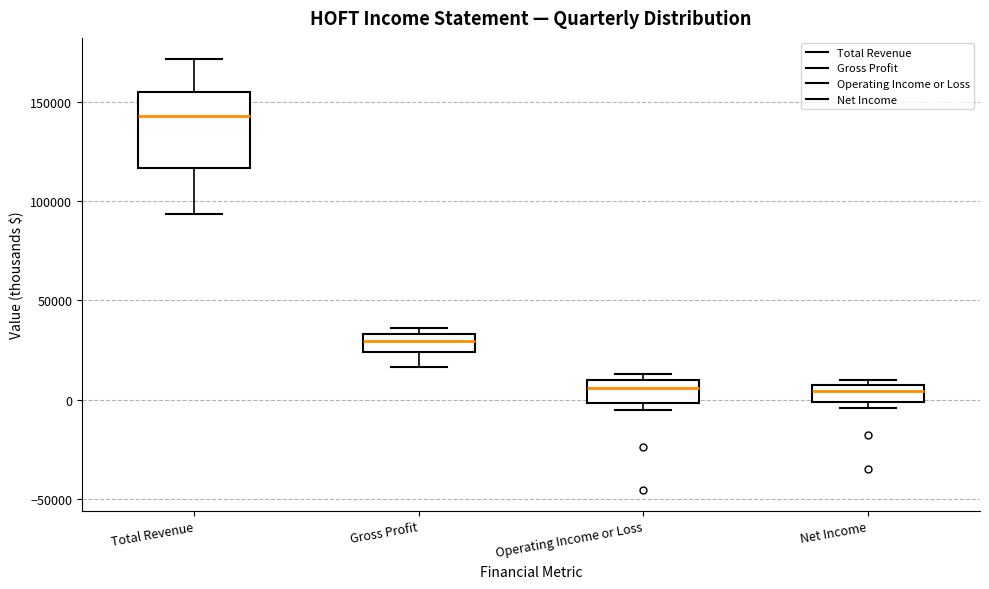

Where does the median line of the box for Operating Income or Loss sit on the y-axis? The values are not printed on the chart, so give them approximately, as read against the axis.

5000